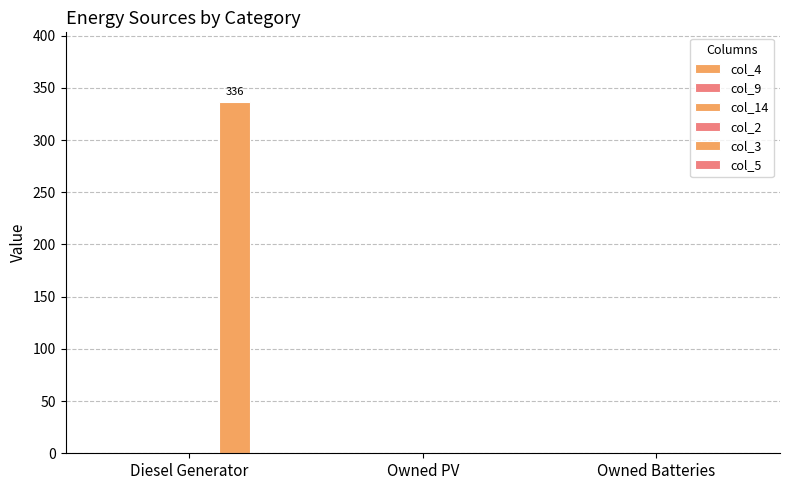

Which has a higher value, Owned PV or Owned Batteries?

Owned PV